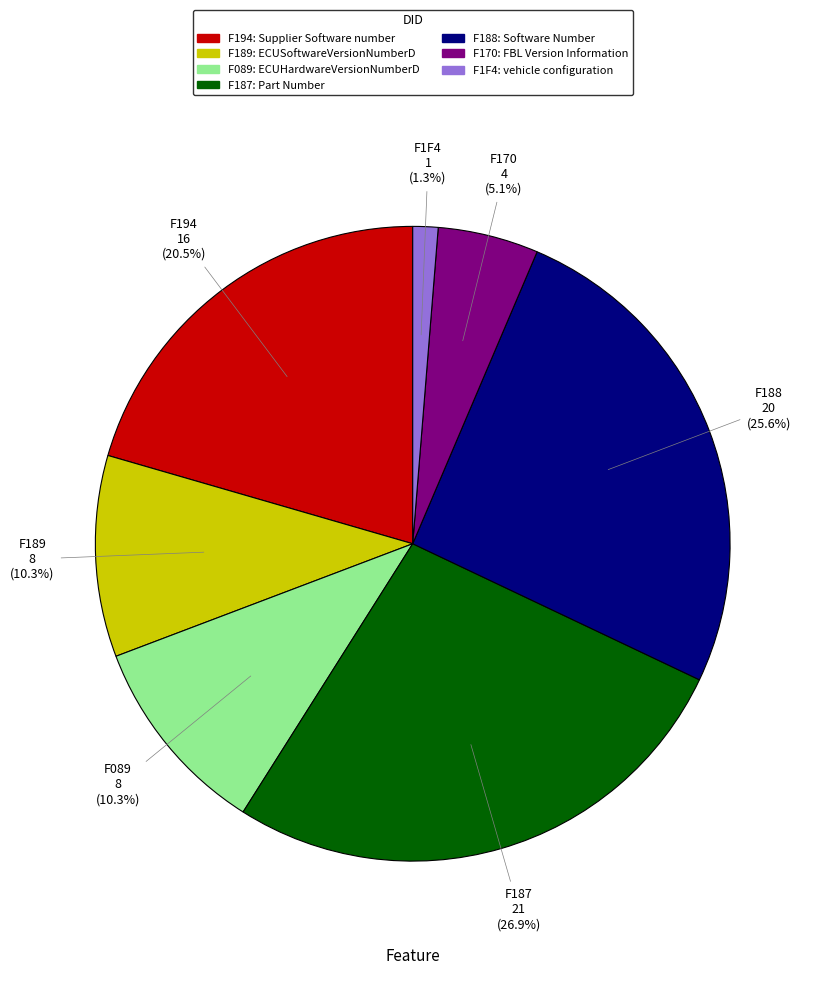

Which has a higher value, F194 or F188?

F188